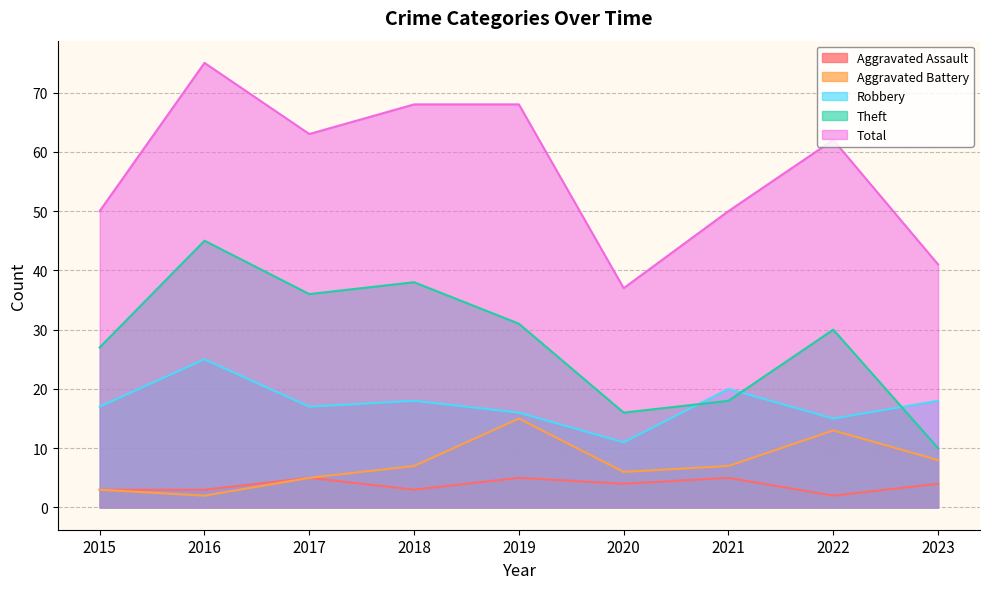

The Aggravated Battery series shows 9 at 2017. True or false?

False